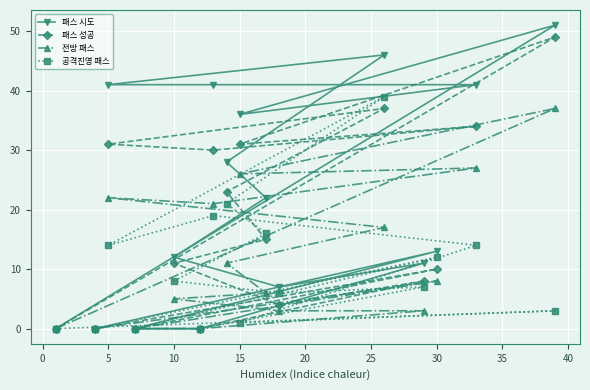

What is the maximum value for 패스 시도?

51